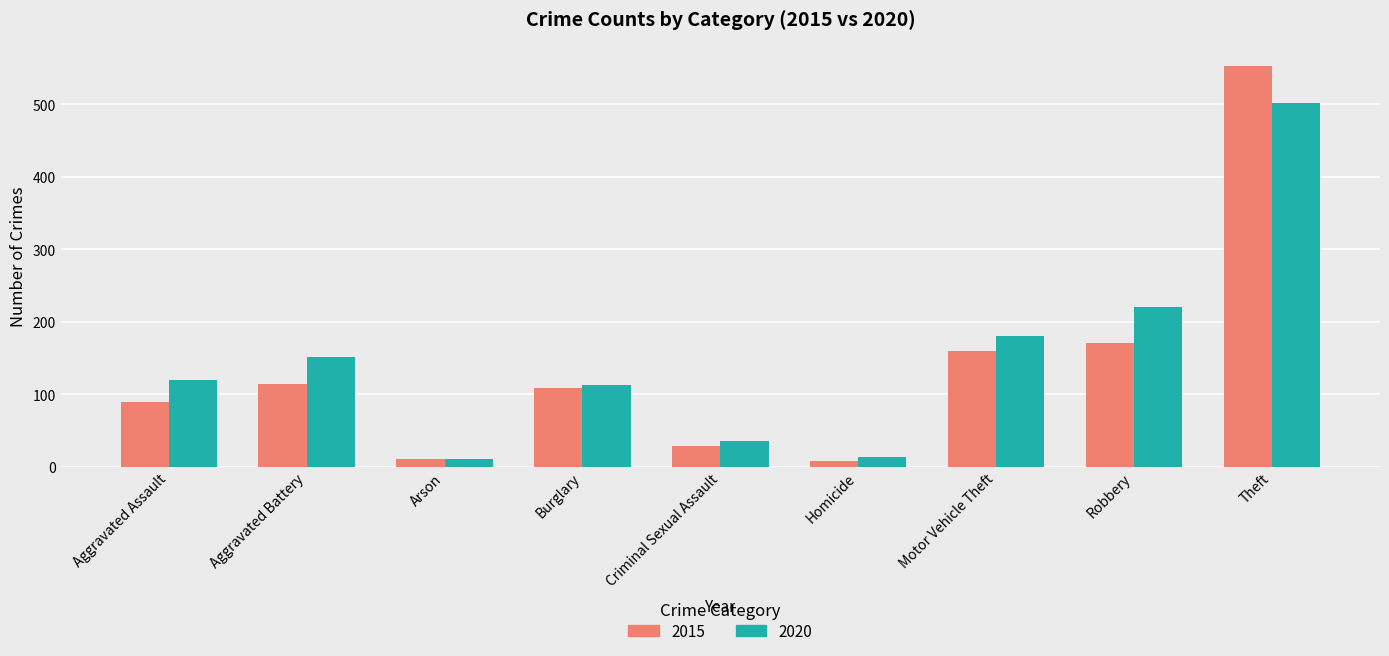

True or false: 2020 has a value of 47 at Burglary.

False